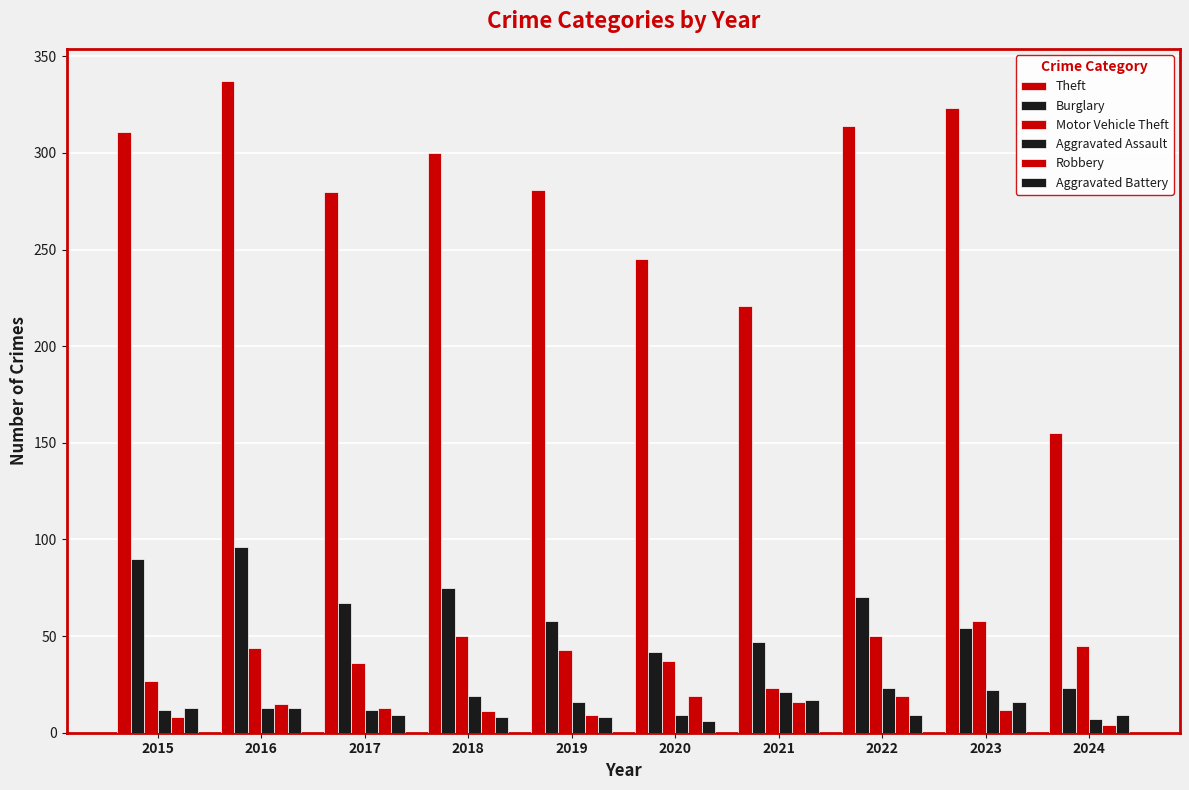

True or false: Aggravated Battery has a value of 5 at 2021.

False